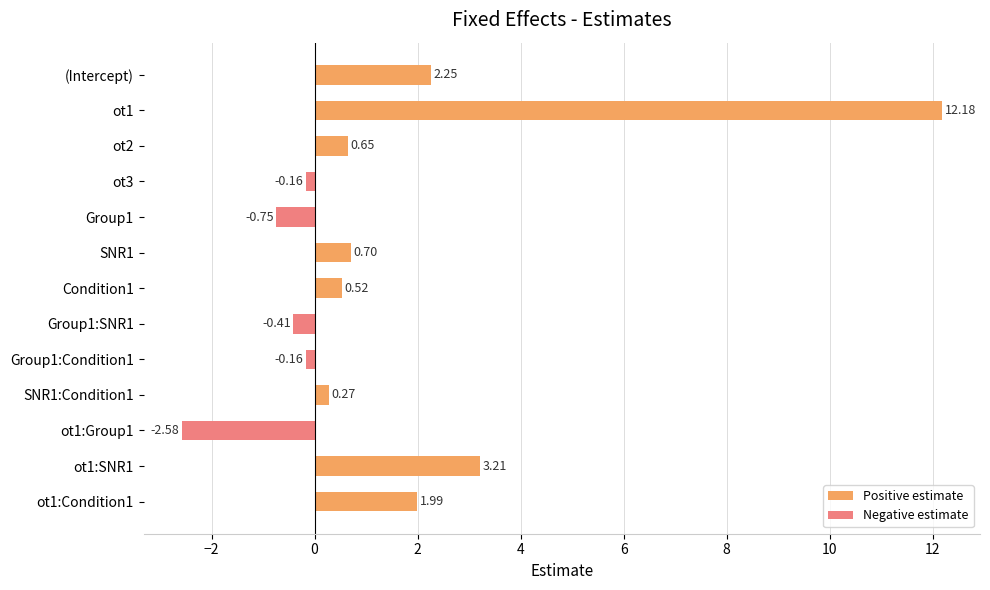

What is the maximum value for Positive estimate?

12.2